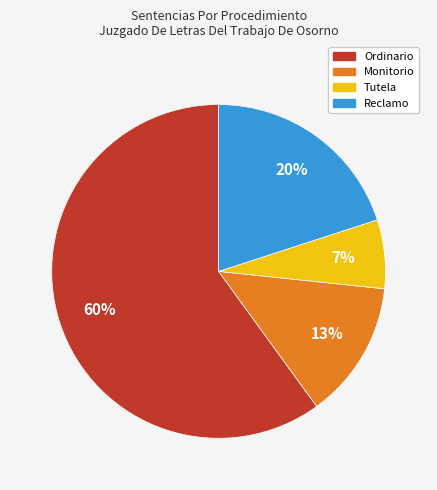

The Monitorio slice represents 25% of the pie. True or false?

False